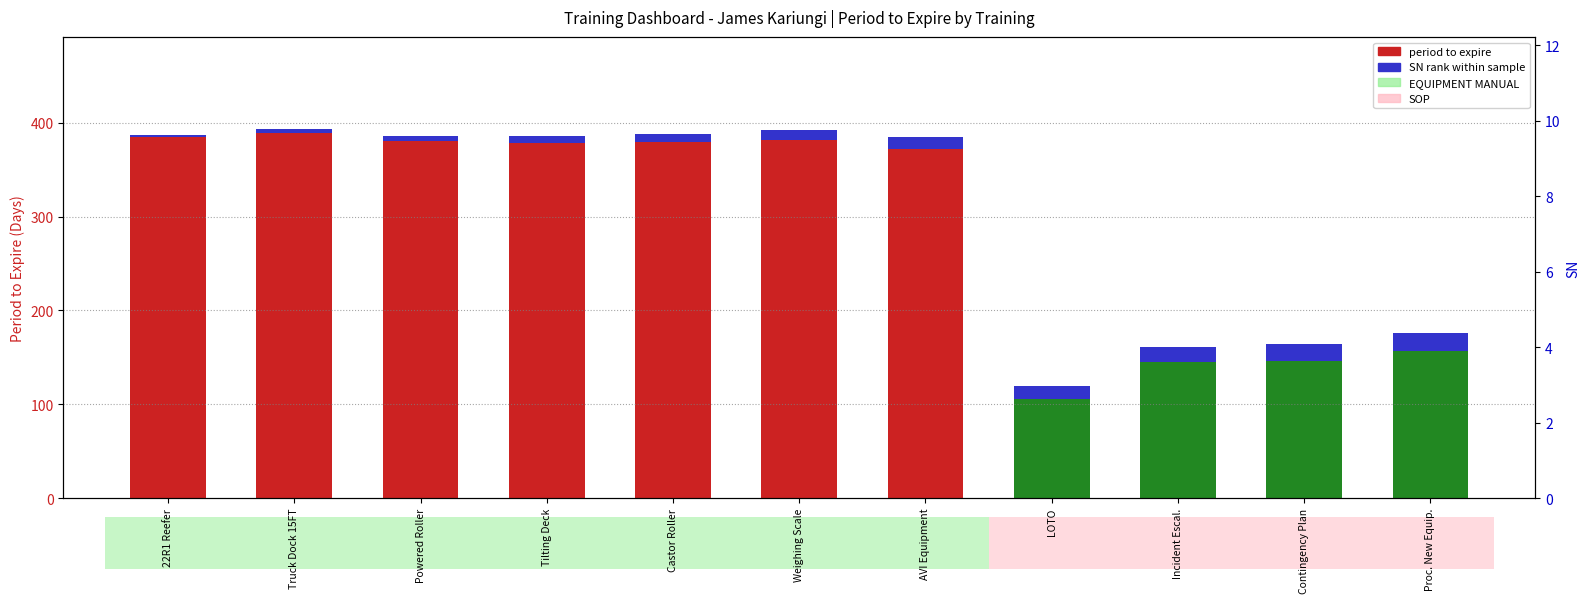

How many bars are there in total?

11